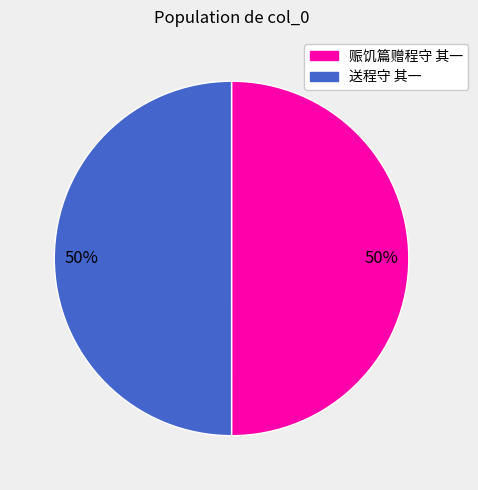

To the nearest percent, what is the average slice percentage?

50%